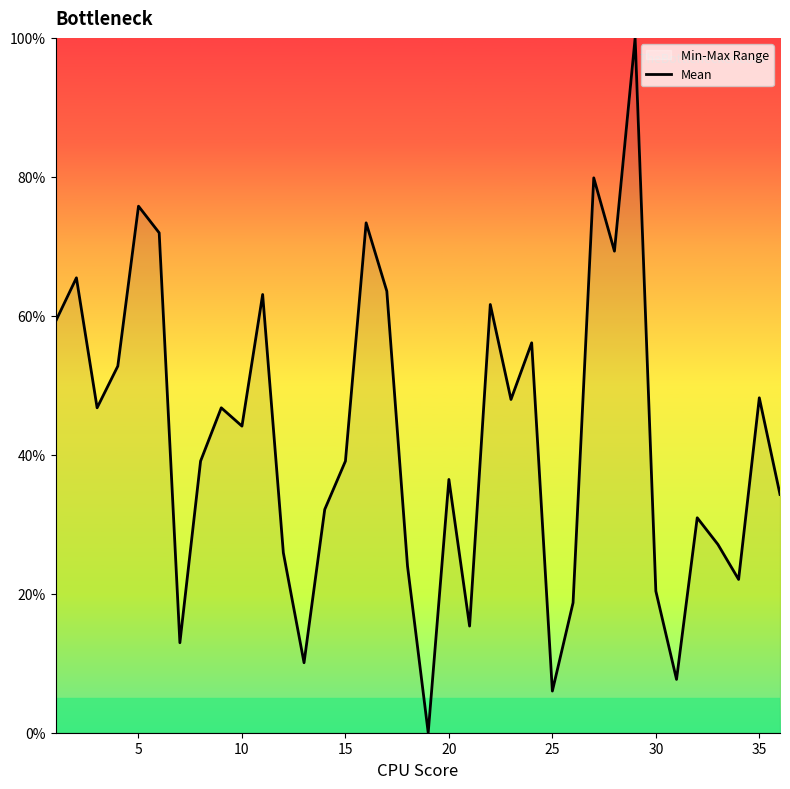

How many interior local valleys (lower than both neighbors) does the data have?

11